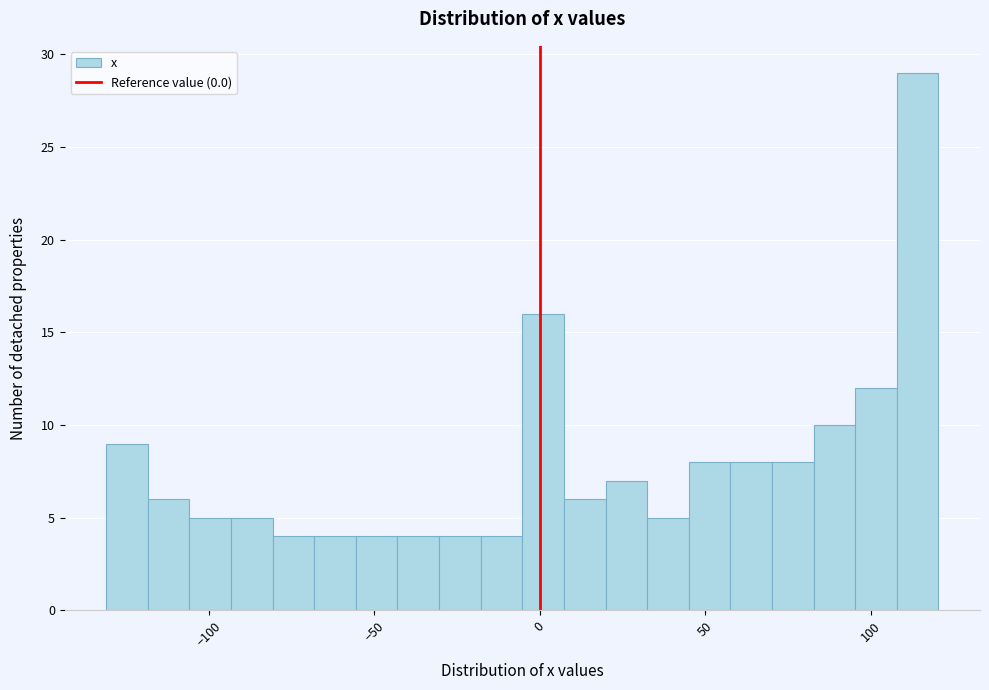

Around what value on the x-axis is the tallest bar? Give the approximate position of its centre, as read against the axis.

115